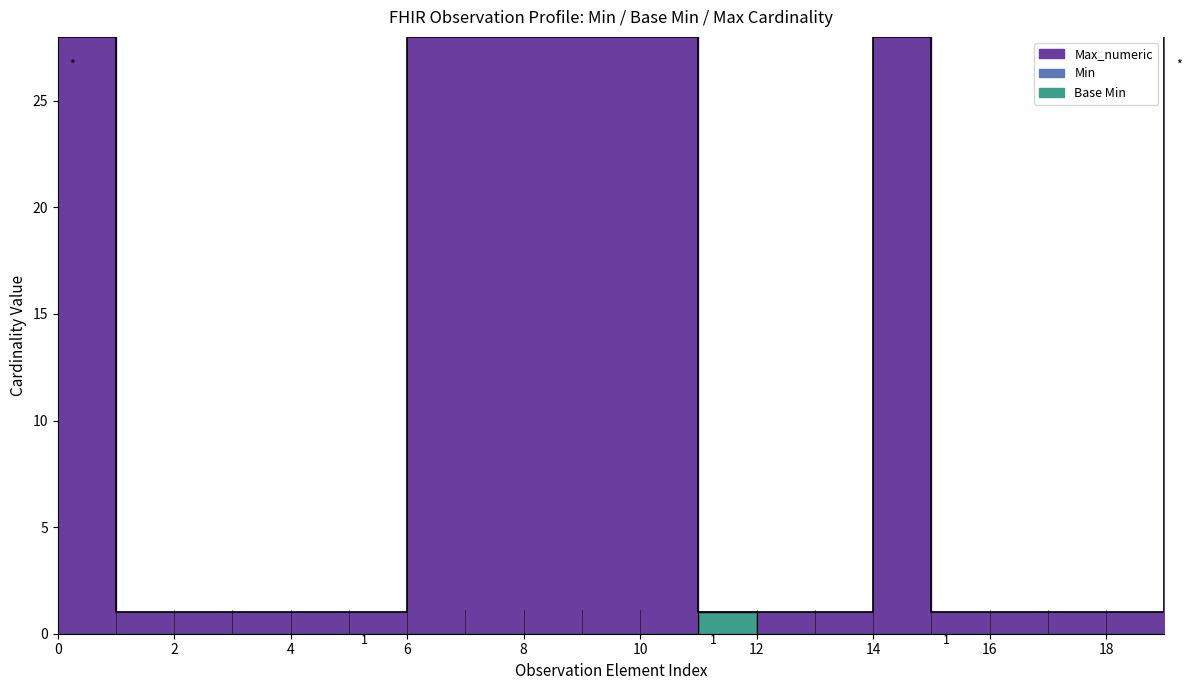

What is the sum of all Max_numeric values?

236